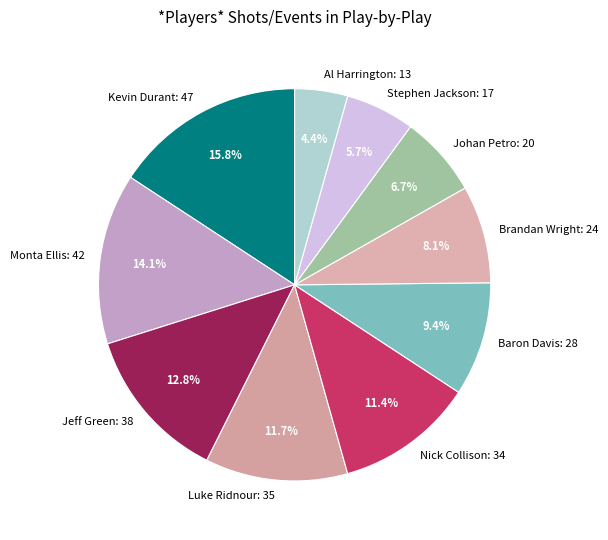

Which category has the biggest portion of the pie?

Kevin Durant